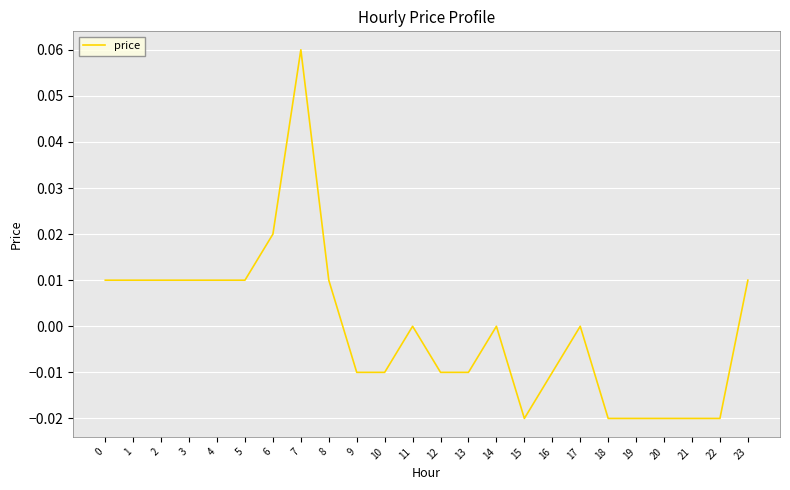

True or false: the data shows 0.0 at 5.

True